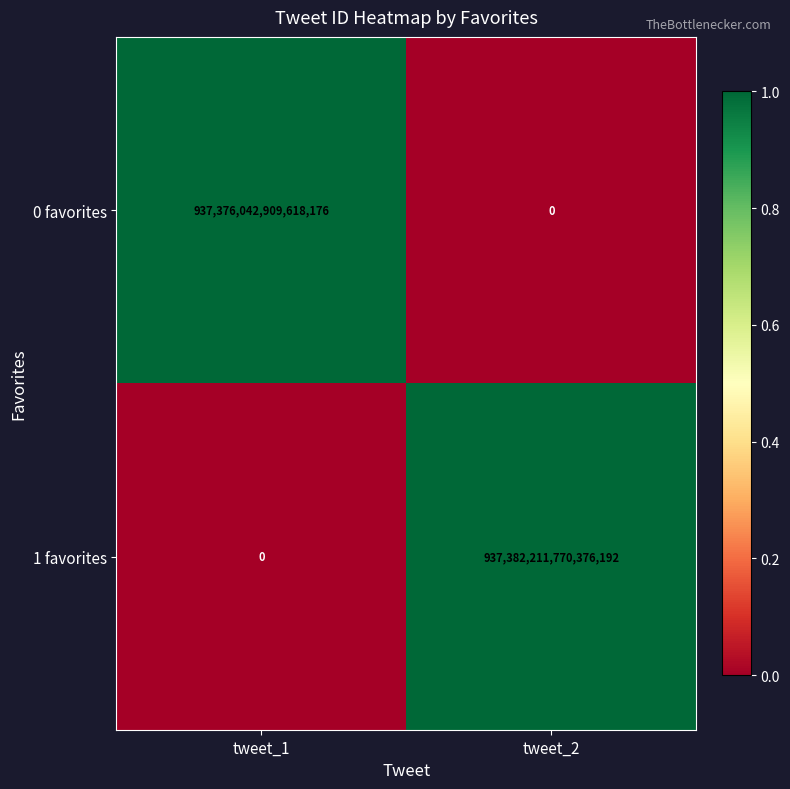

At which category is the sum across all series the highest?

tweet_2